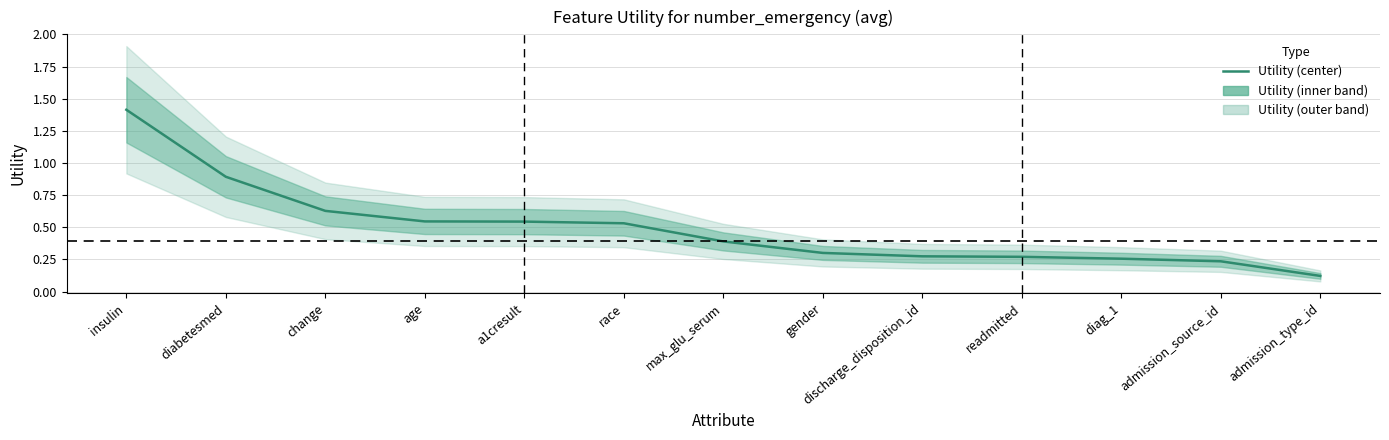

Reading left to right, list all the values displayed in this chart.

1.4	0.9	0.6	0.5	0.5	0.5	0.4	0.3	0.3	0.3	0.3	0.2	0.1